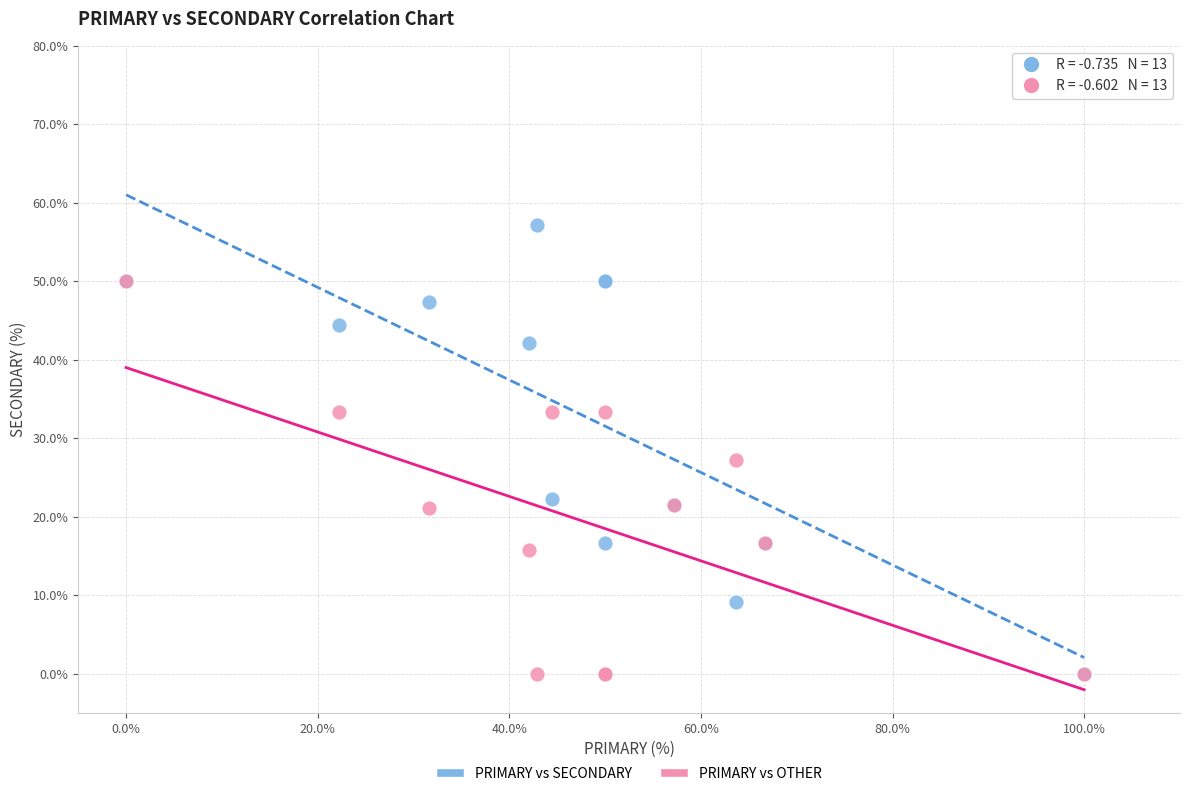

What are all the series names shown in the legend?

PRIMARY vs SECONDARY, PRIMARY vs OTHER